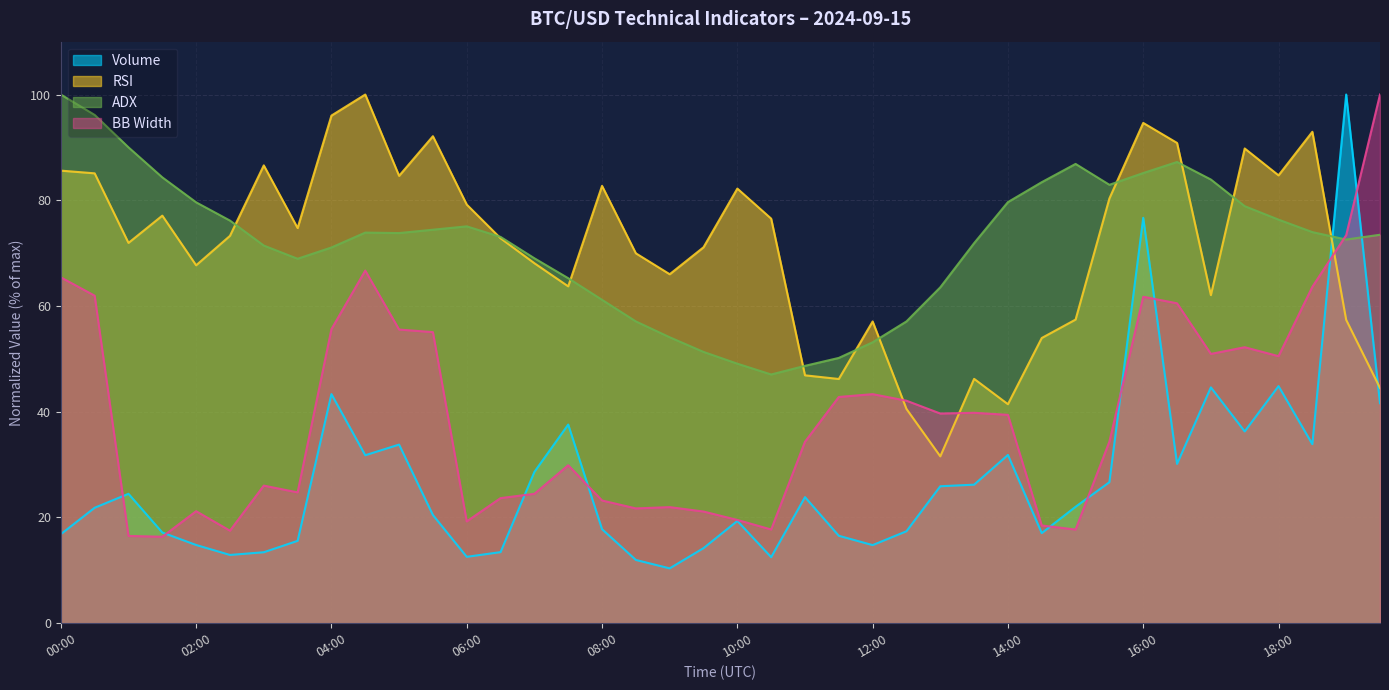

Rank the series at 15:30 from highest to lowest value.

adx, rsi, bb_width, volume